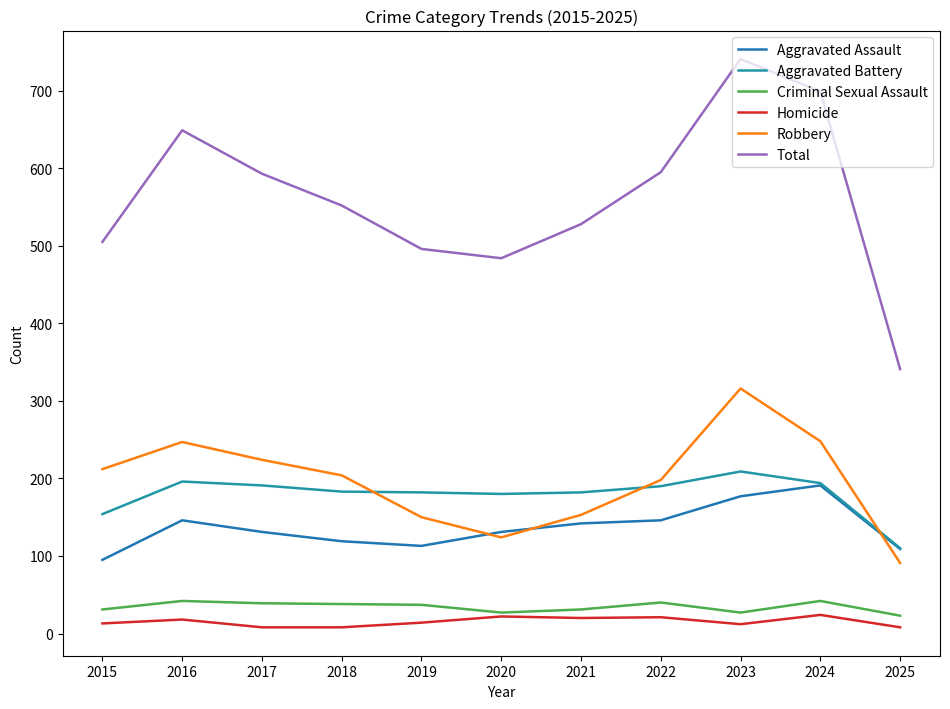

What is the total value across all series at 2024?

1398